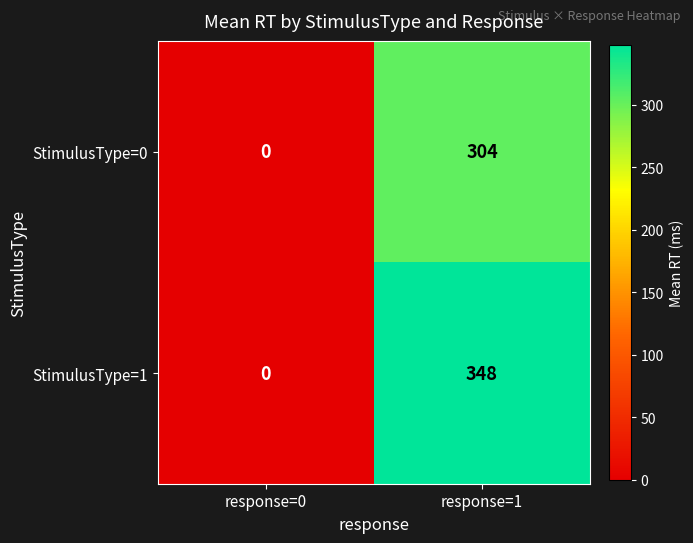

Reading right to left, what are all the values shown in this chart?

StimulusType=0: response=1=304	response=0=0
StimulusType=1: response=1=348	response=0=0